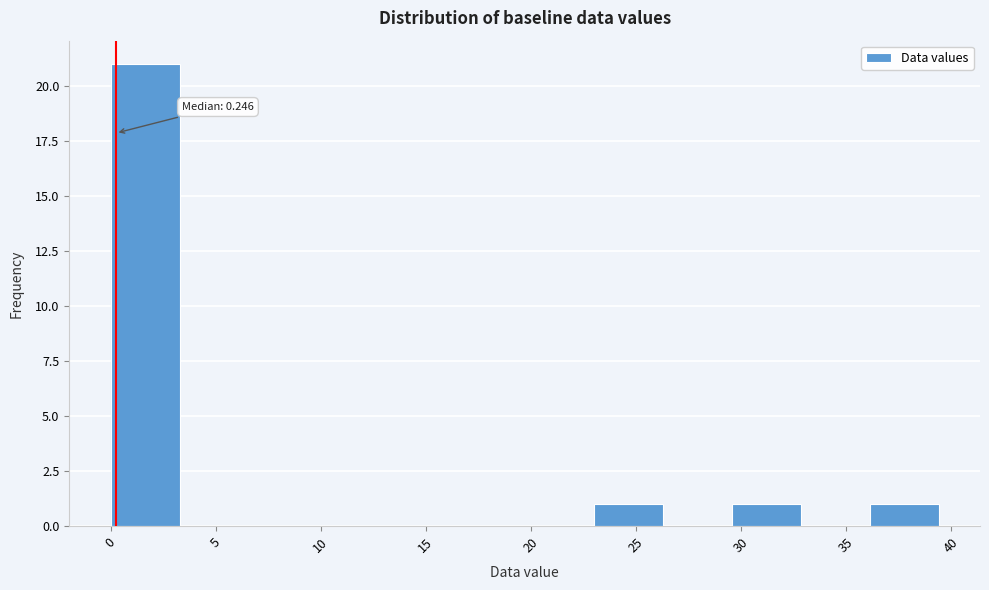

Over which range of the x-axis is the bar tallest?

0.0 to 3.5